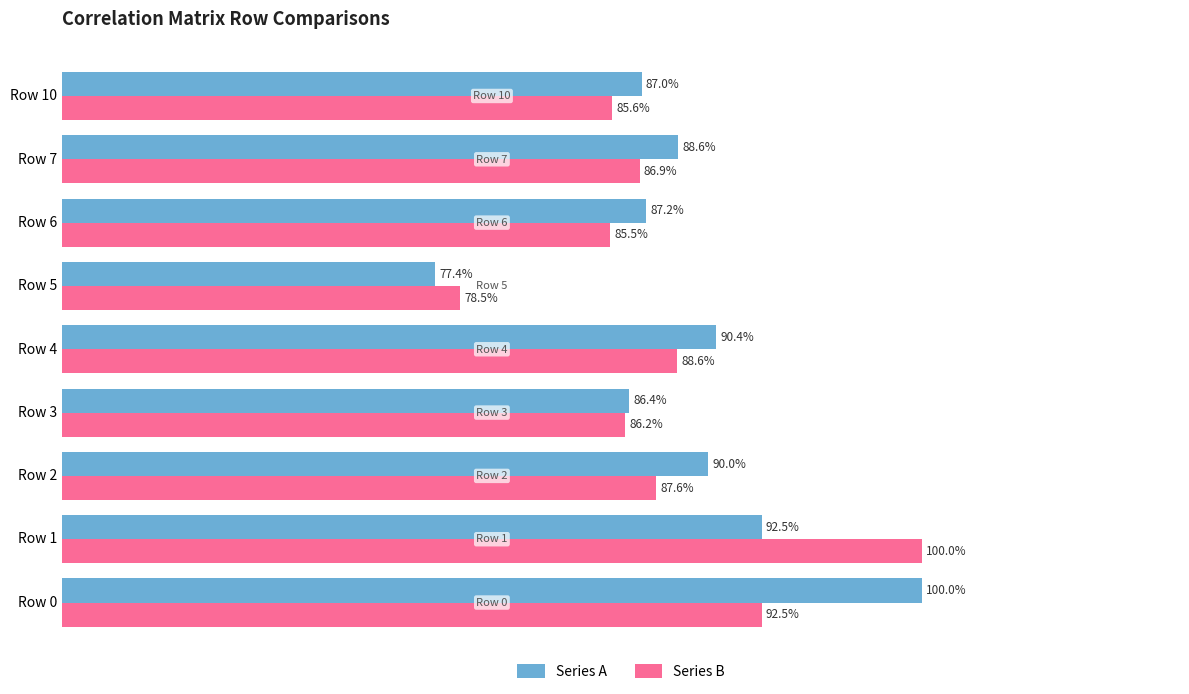

Reading left to right, transcribe all the data shown in this chart.

Series A: 1.0	0.9	0.9	0.9	0.9	0.8	0.9	0.9	0.9
Series B: 0.9	1.0	0.9	0.9	0.9	0.8	0.9	0.9	0.9